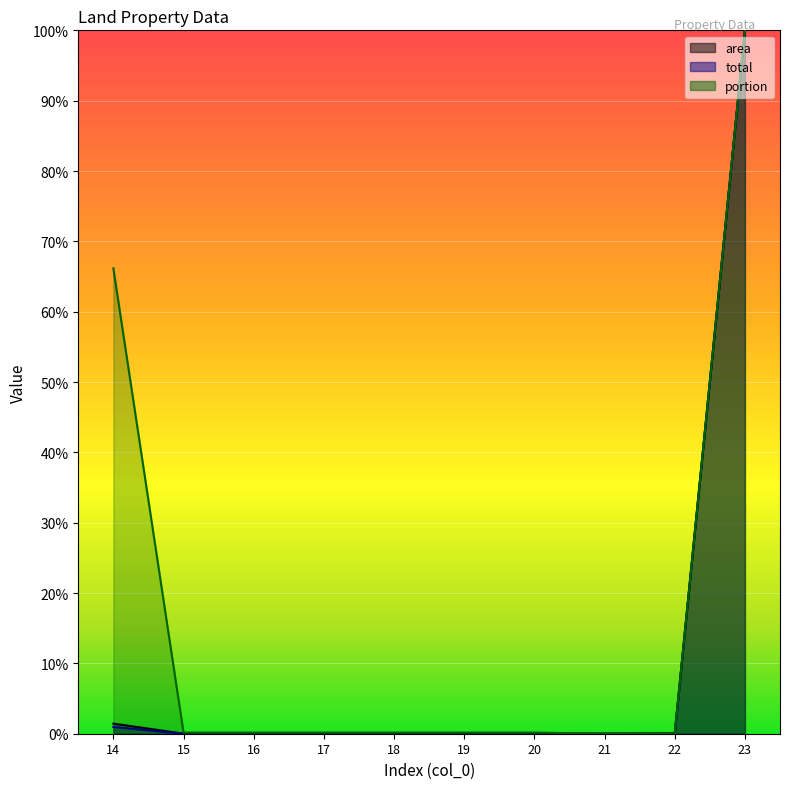

The value of portion at 23 is 100.0. True or false?

True